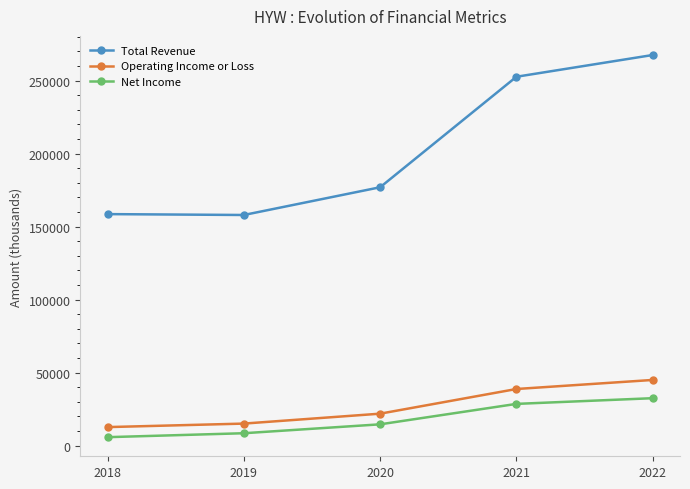

What is the approximate value of Net Income at 2022, to the nearest 100?

32500